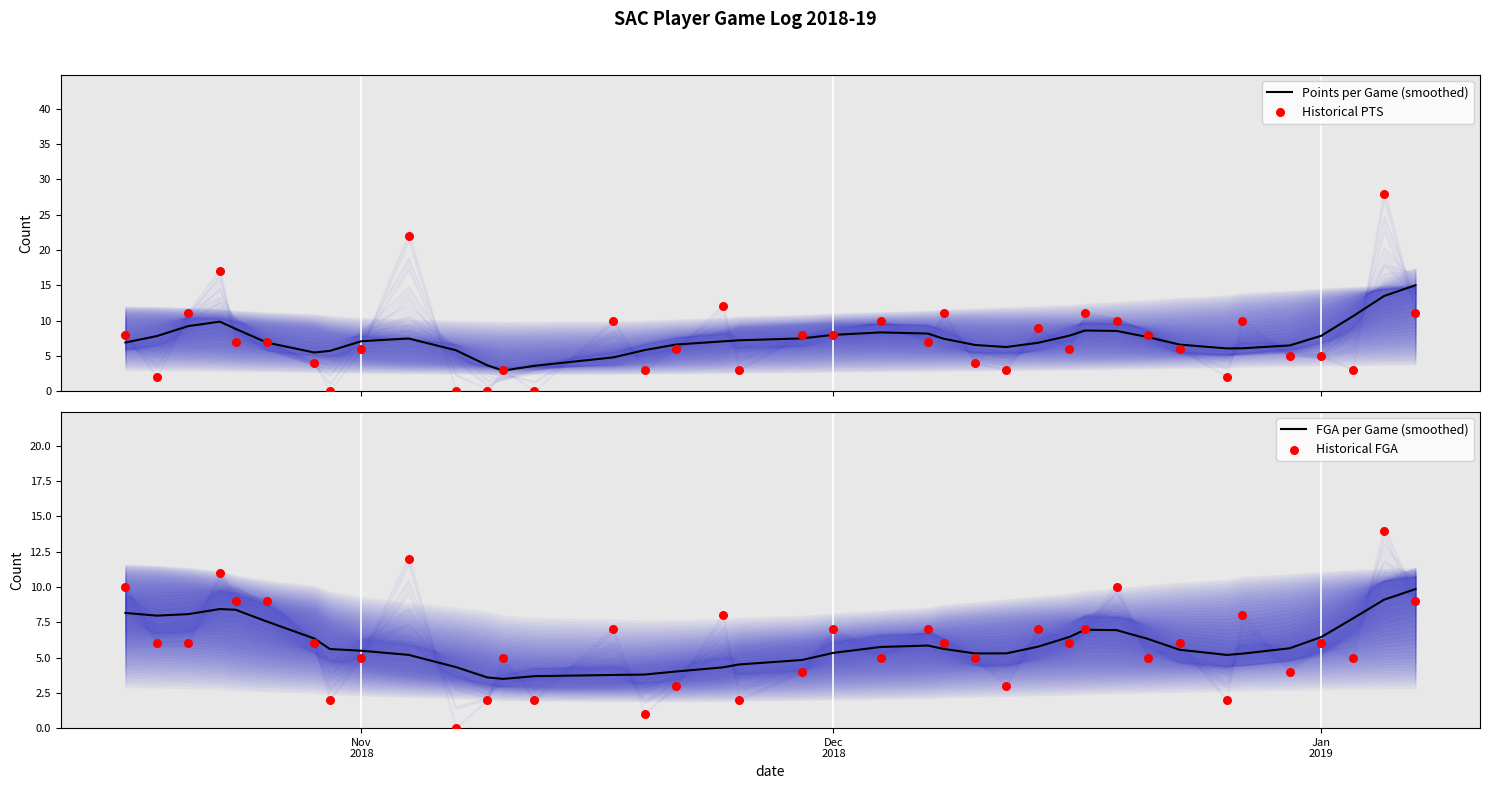

Which series contains the highest Y value?

Historical PTS